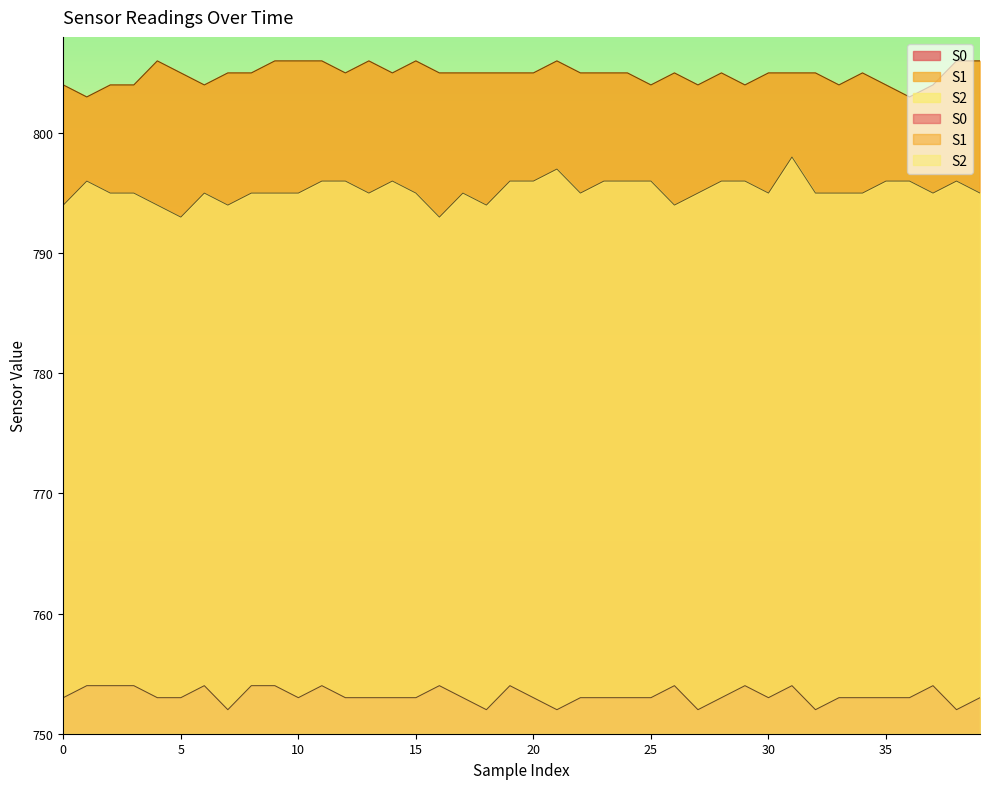

What is the value of the S1 point at the 22nd from the left?

806